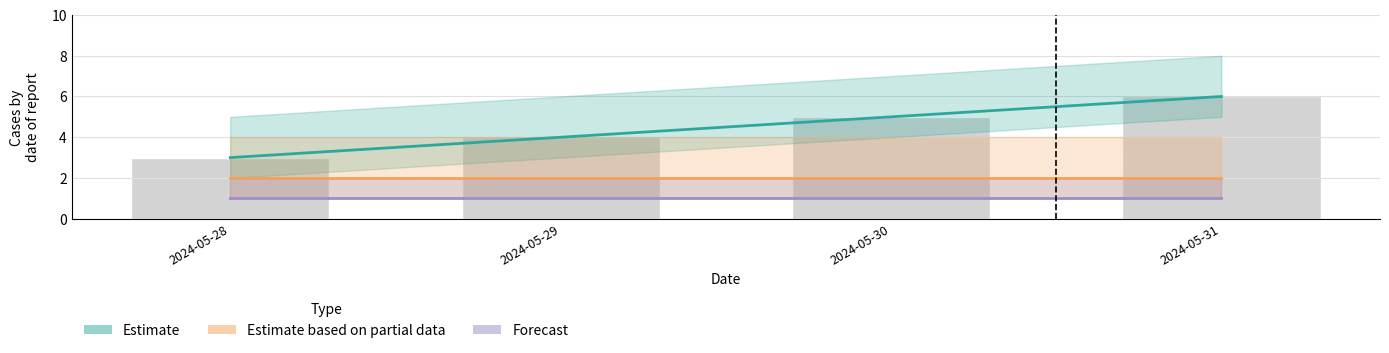

Which category has the lowest value in the Forecast series?

2024-05-28